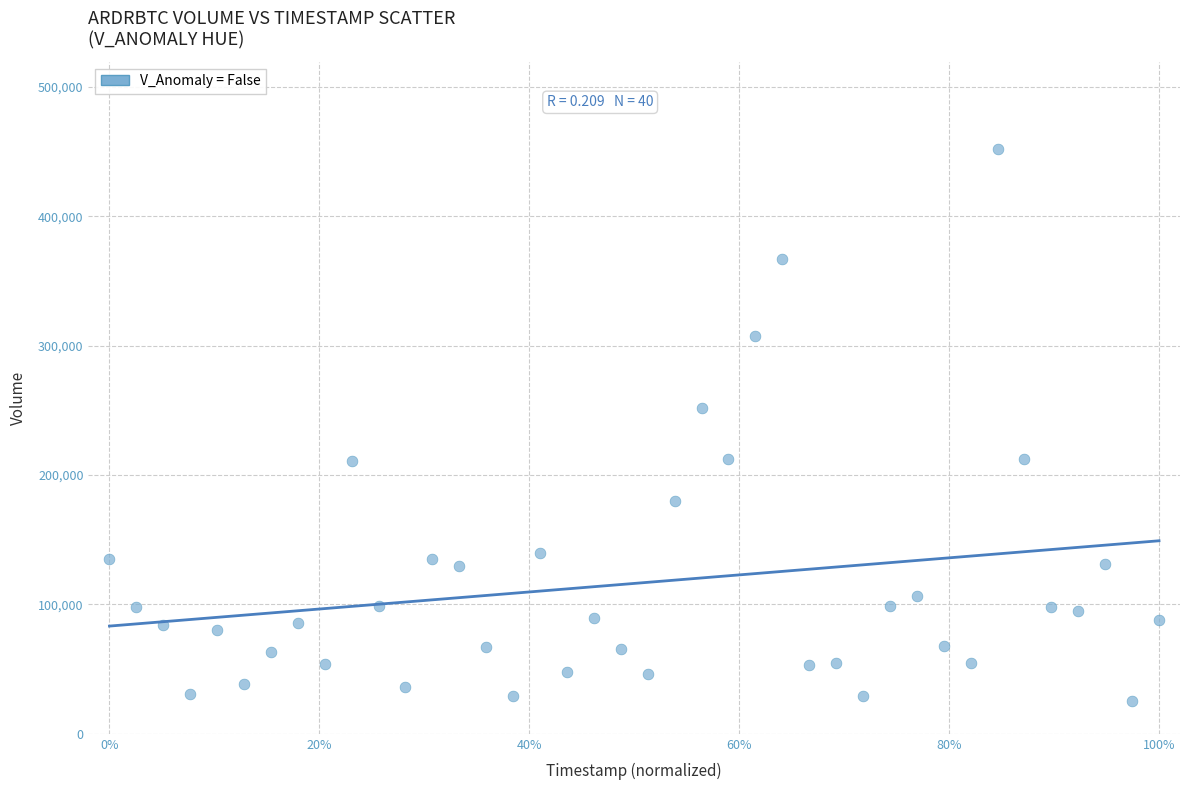

What Y value in the scatter plot is closest to 238574?

251613